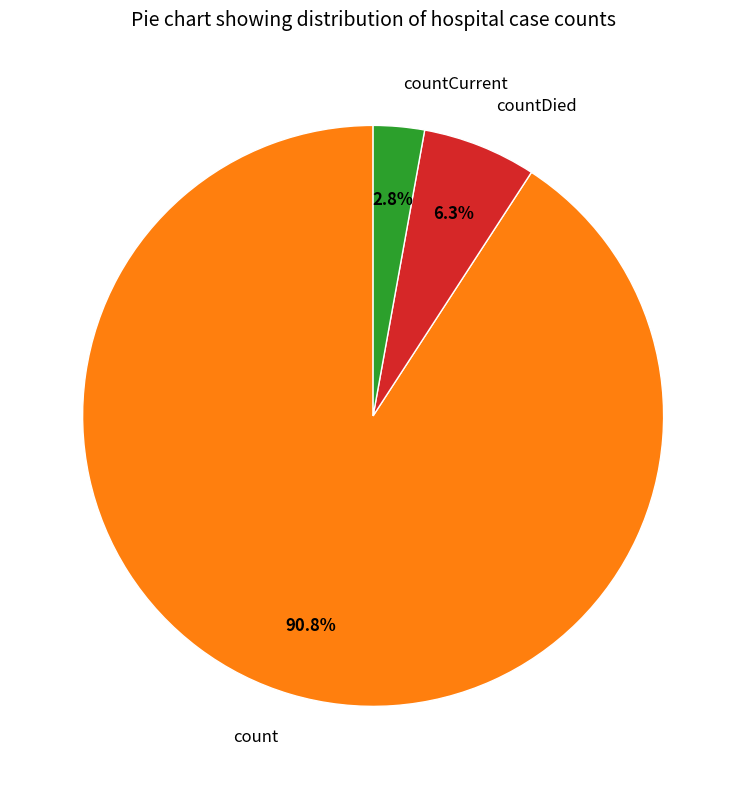

To the nearest percent, what portion does countDied represent?

6%